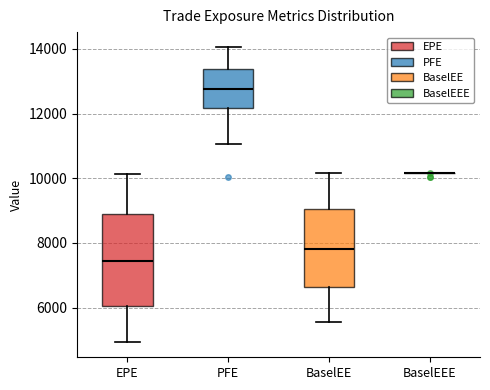

Reading left to right, transcribe this box plot: for each box, give where its median line is, the range the box spans, and where its two whiskers end, as read against the y-axis. The values are not printed on the chart, so give them approximately, as read against the axis.

EPE: median 7400, box 6000 to 8800, whiskers 5000 to 10200
PFE: median 12800, box 12200 to 13400, whiskers 11000 to 14000
BaselEE: median 7800, box 6600 to 9000, whiskers 5600 to 10200
BaselEEE: box collapsed to a line at 10200, whiskers 10200 to 10200